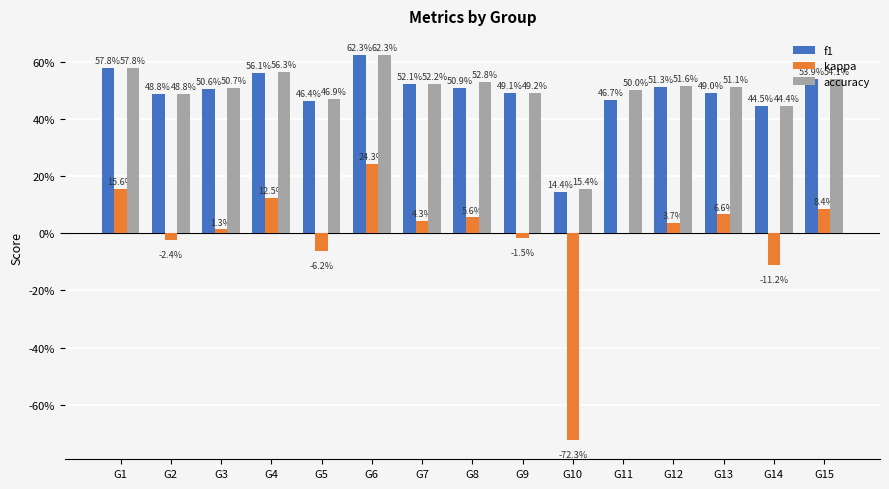

What are all the series names shown in the legend?

f1, kappa, accuracy